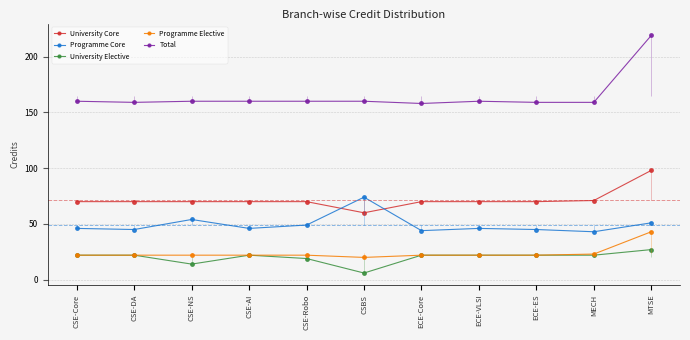

Is this an area chart (filled region under the line)?

No